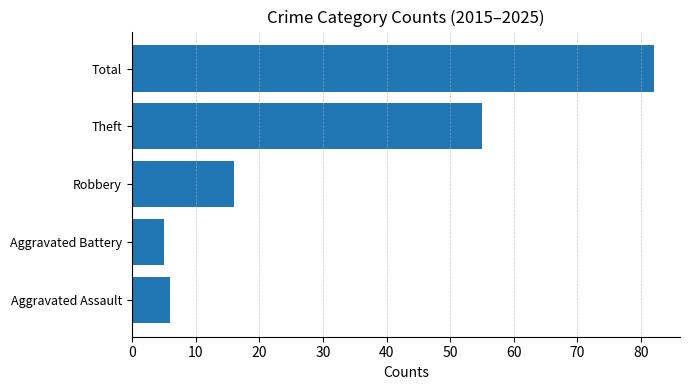

How many values are below 16?

2